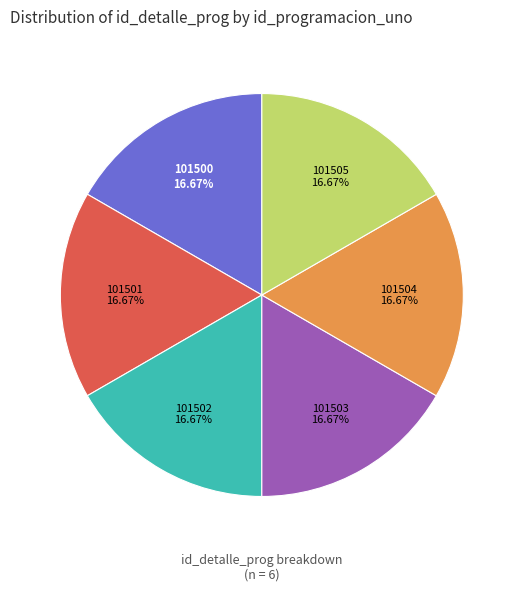

Approximately how many times larger is the value at 101500 compared to 101502?

1.0